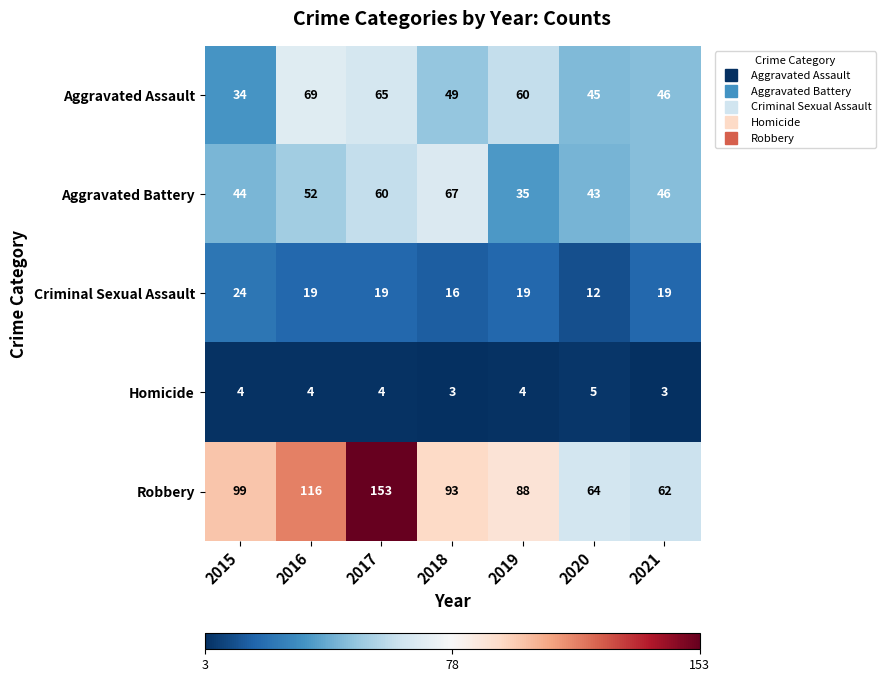

Rank the series by their maximum value, from lowest to highest.

Homicide, Criminal Sexual Assault, Aggravated Battery, Aggravated Assault, Robbery